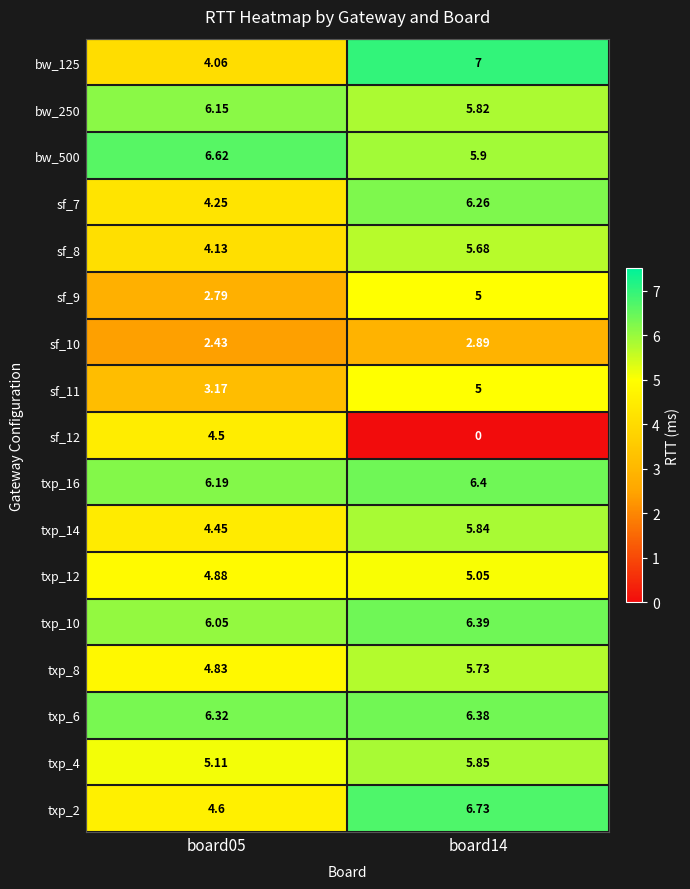

Reading right to left, extract all data points from this chart.

bw_125: board14=7.0	board05=4.1
bw_250: board14=5.8	board05=6.2
bw_500: board14=5.9	board05=6.6
sf_7: board14=6.3	board05=4.2
sf_8: board14=5.7	board05=4.1
sf_9: board14=5.0	board05=2.8
sf_10: board14=2.9	board05=2.4
sf_11: board14=5.0	board05=3.2
sf_12: board14=0.0	board05=4.5
txp_16: board14=6.4	board05=6.2
txp_14: board14=5.8	board05=4.5
txp_12: board14=5.0	board05=4.9
txp_10: board14=6.4	board05=6.0
txp_8: board14=5.7	board05=4.8
txp_6: board14=6.4	board05=6.3
txp_4: board14=5.8	board05=5.1
txp_2: board14=6.7	board05=4.6